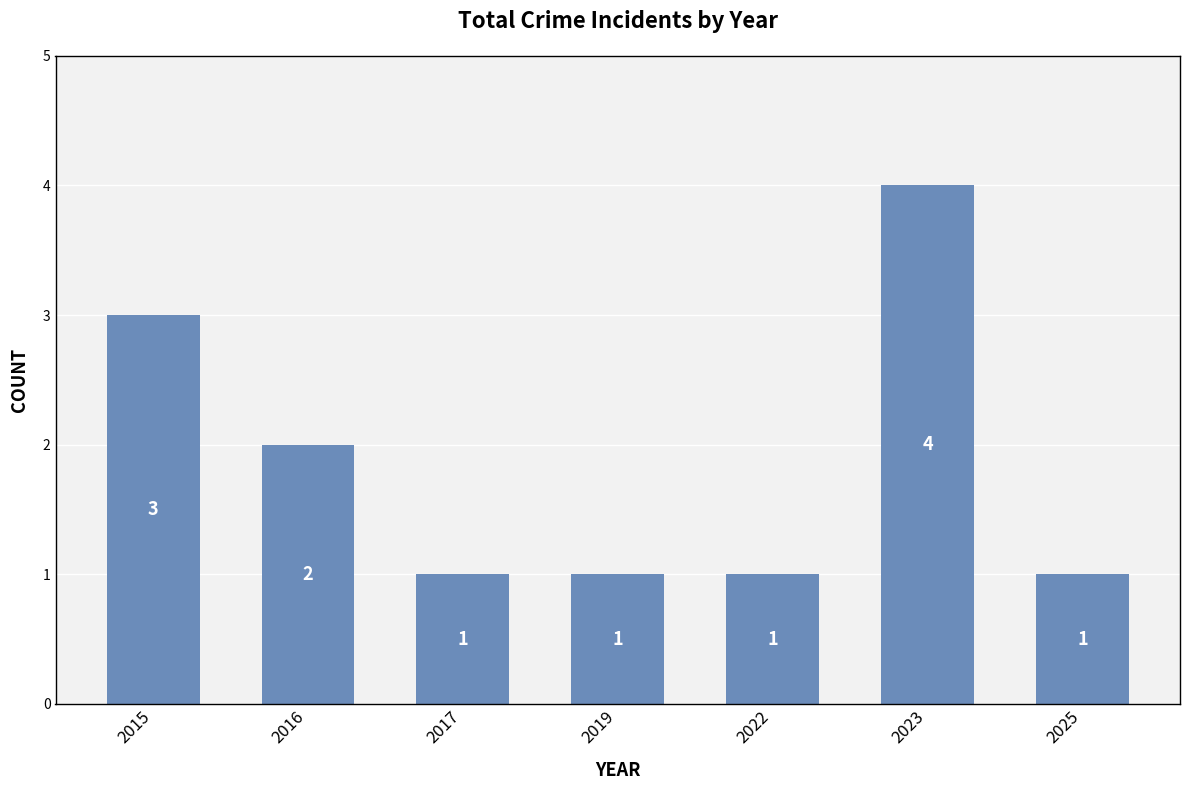

Approximately how many times larger is the value at 2022 compared to 2025?

1.0